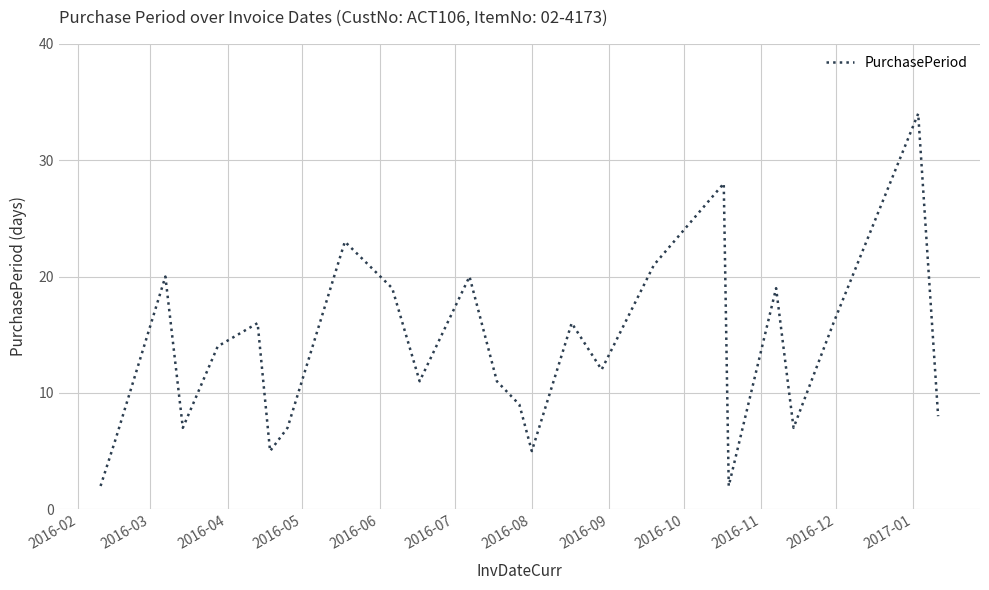

What is the maximum value shown in the chart?

34